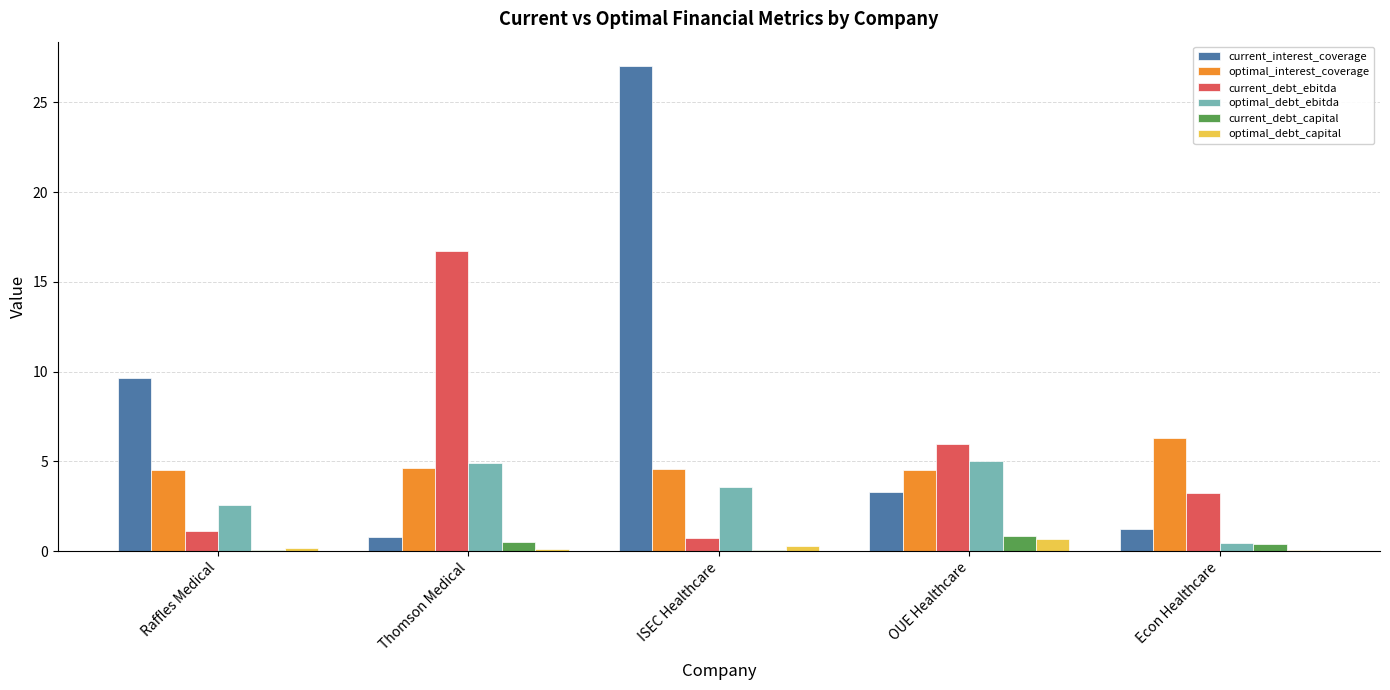

Does the chart contain stacked bars?

No